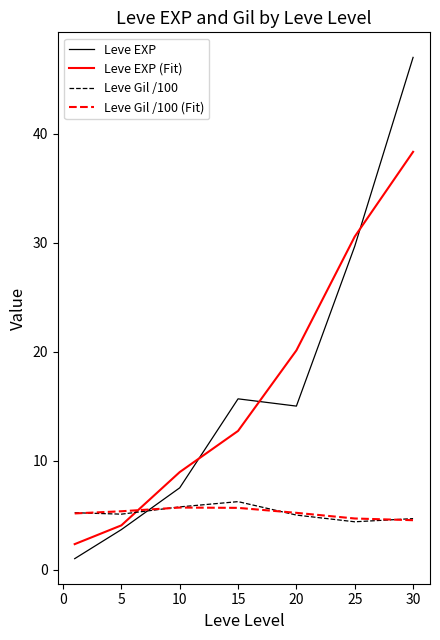

True or false: Leve EXP (Fit) has more than 1 interior local peaks.

False